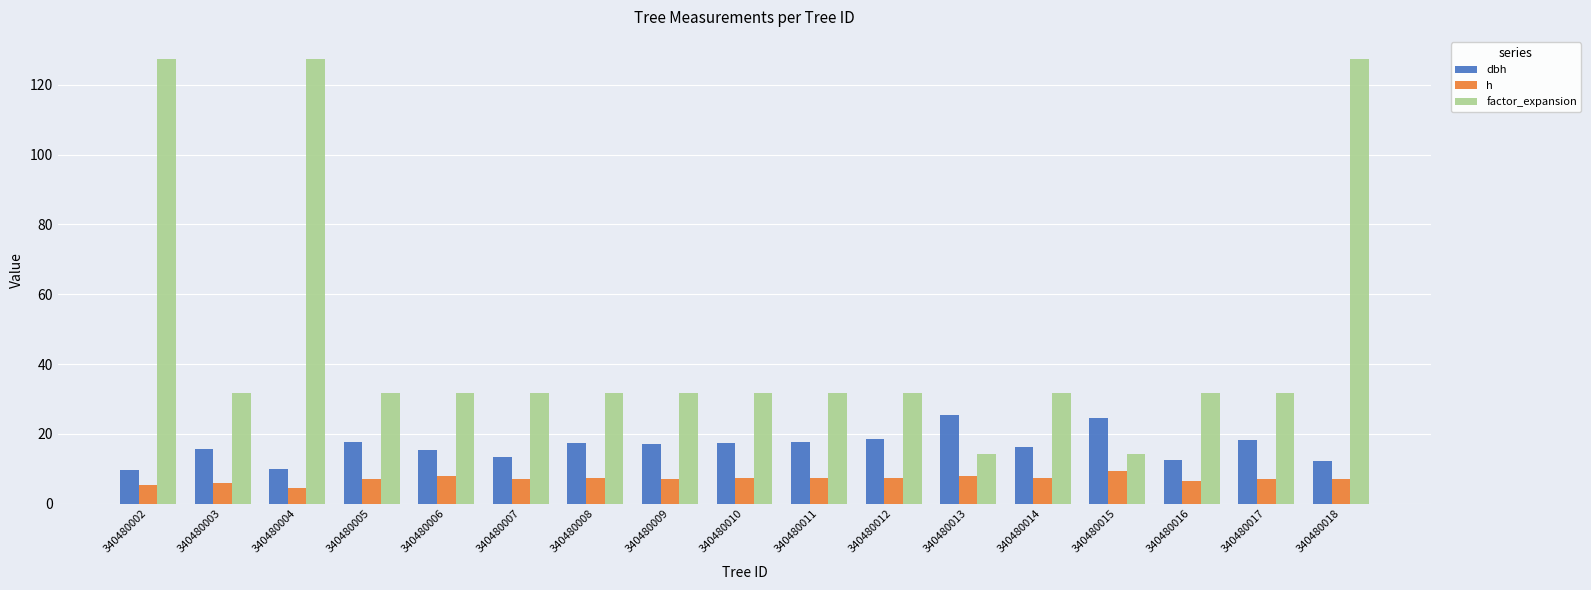

What is the total value across all series at 340480005?

56.4